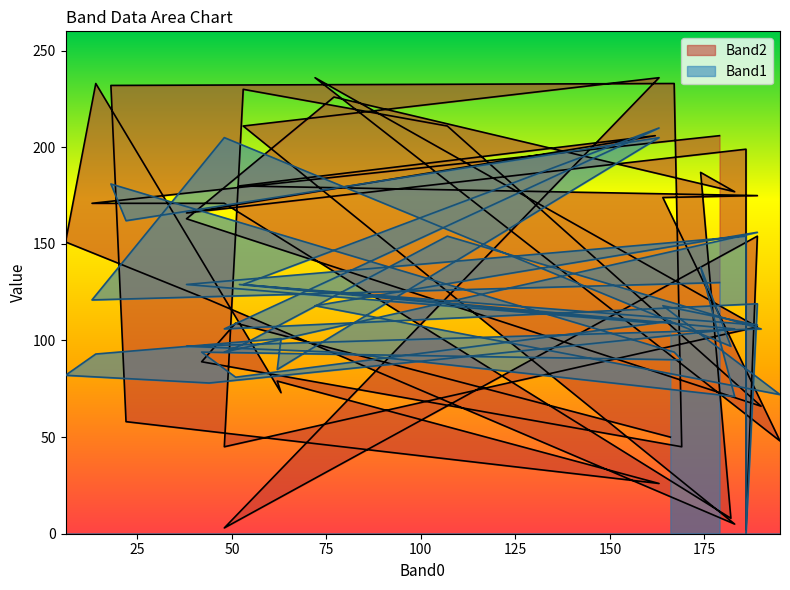

Which series changed the most between 42 and 44?

Band2